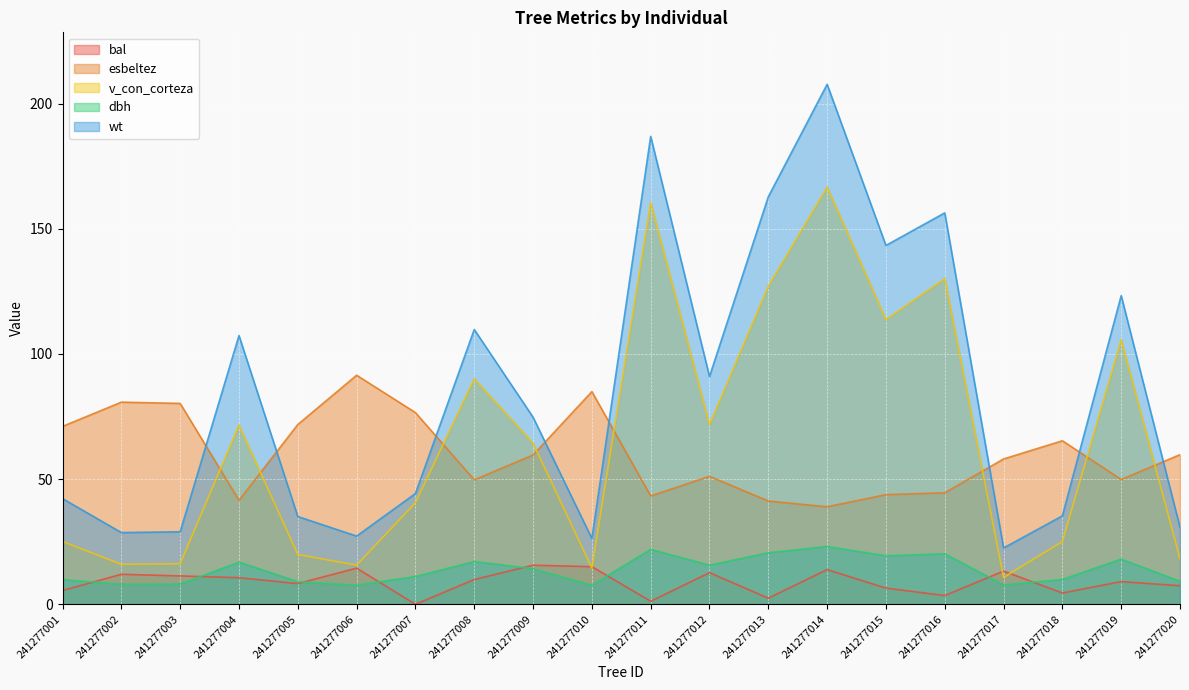

What is the sum of all dbh values?

275.5